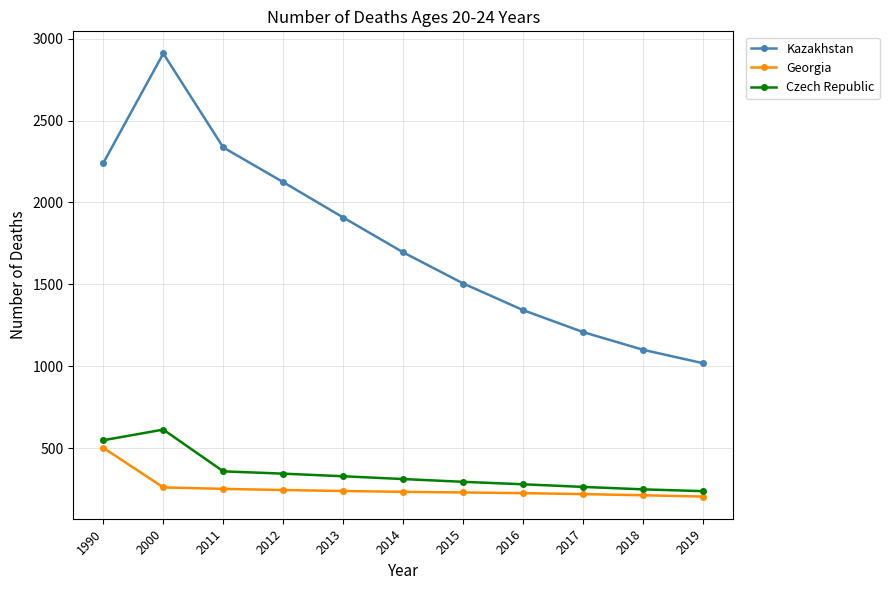

How many interior local peaks does the Kazakhstan series have?

1